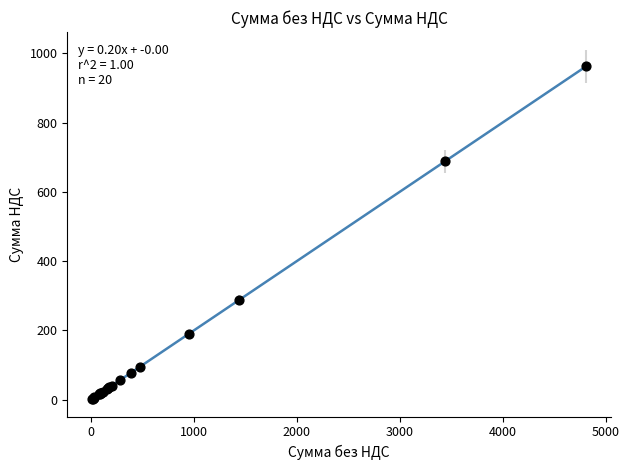

What Y value in the scatter plot is closest to 482?

287.7